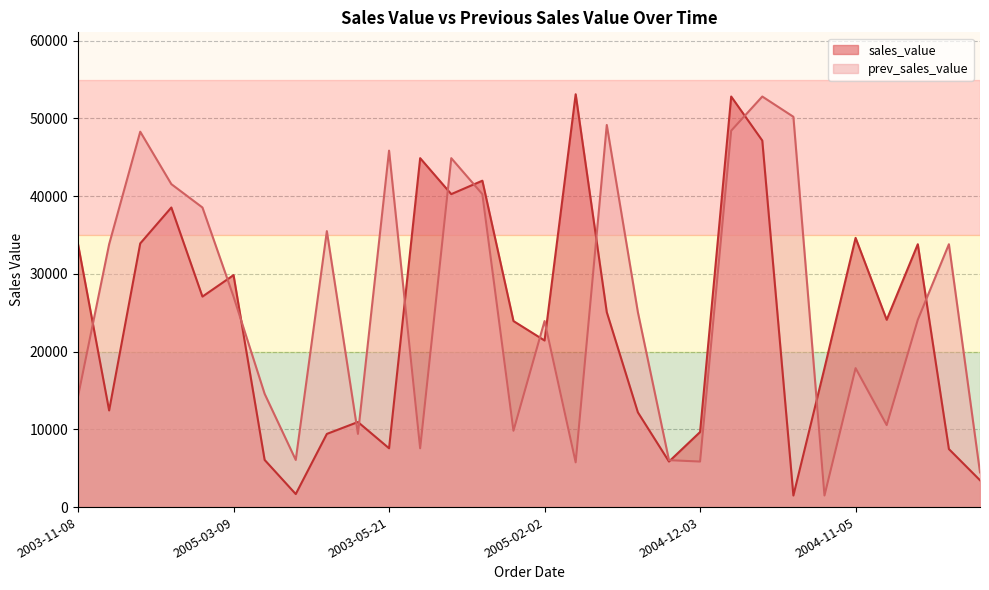

At which category does the chart reach its minimum across all series?

2003-10-10